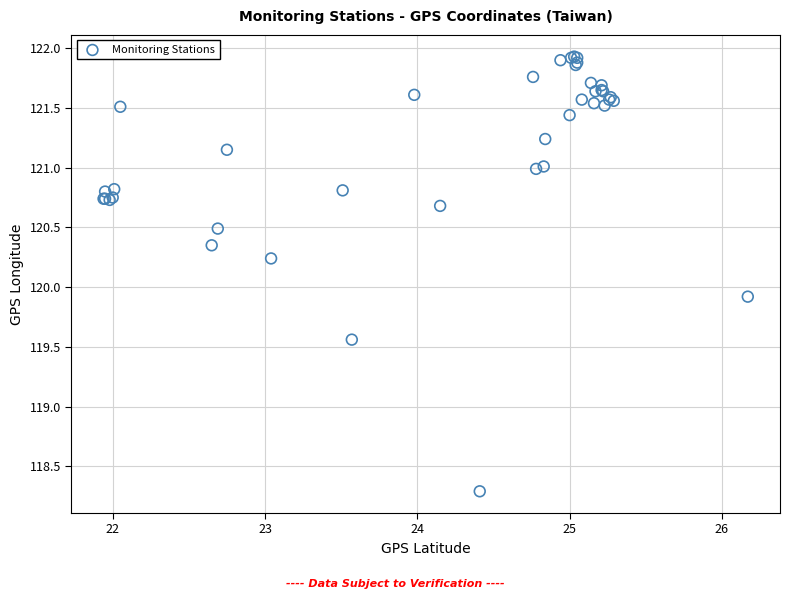

What Y value in the scatter plot is closest to 120?

119.9